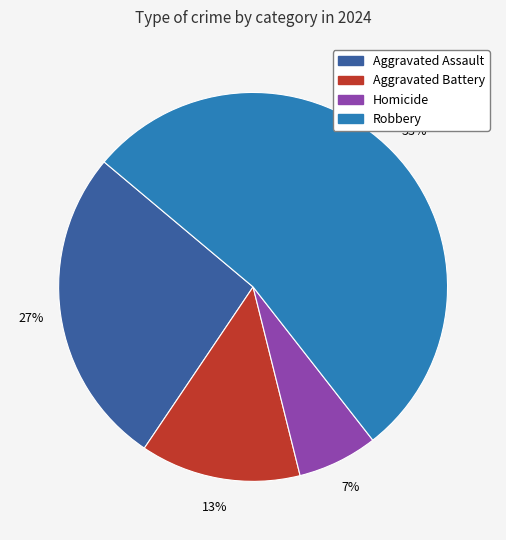

What percentage is the Robbery slice, to the nearest percent?

53%